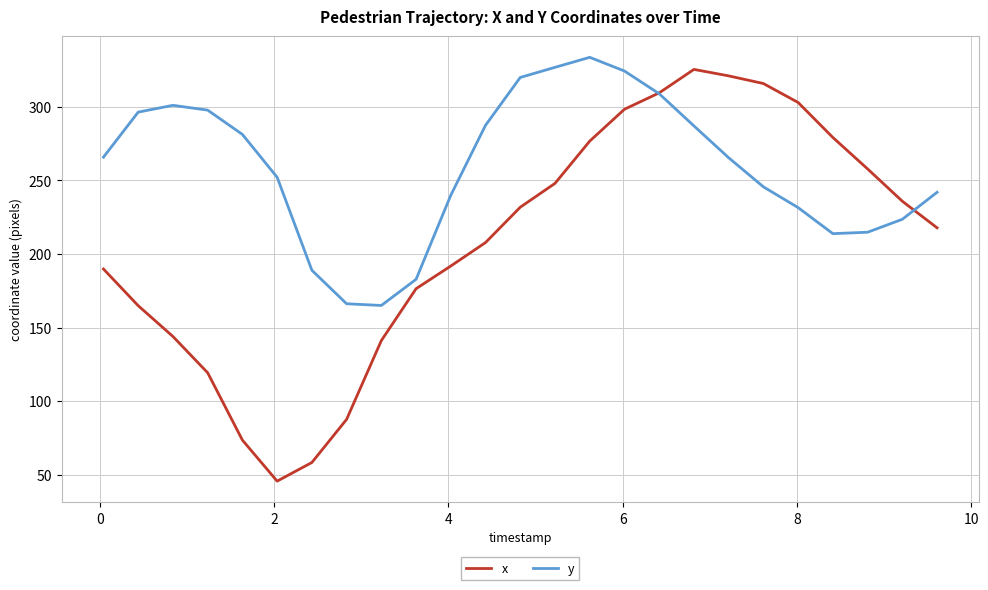

What is the sum of all y values?

6462.8